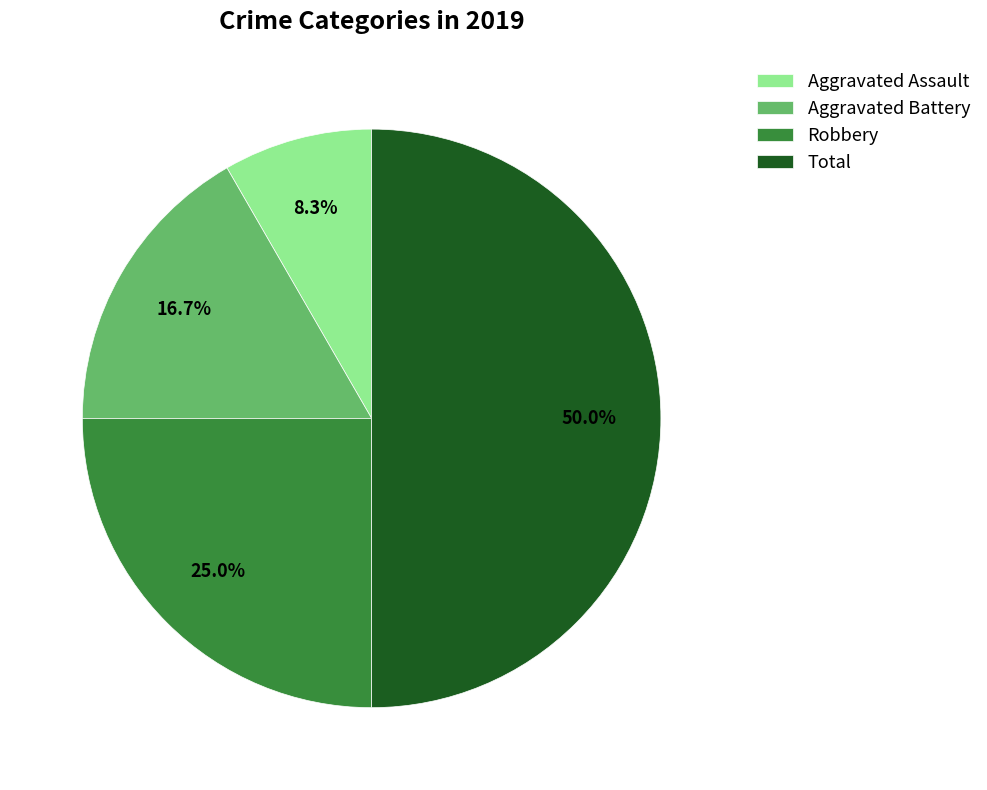

To the nearest percent, what is the combined percentage of Aggravated Assault and Total?

58%